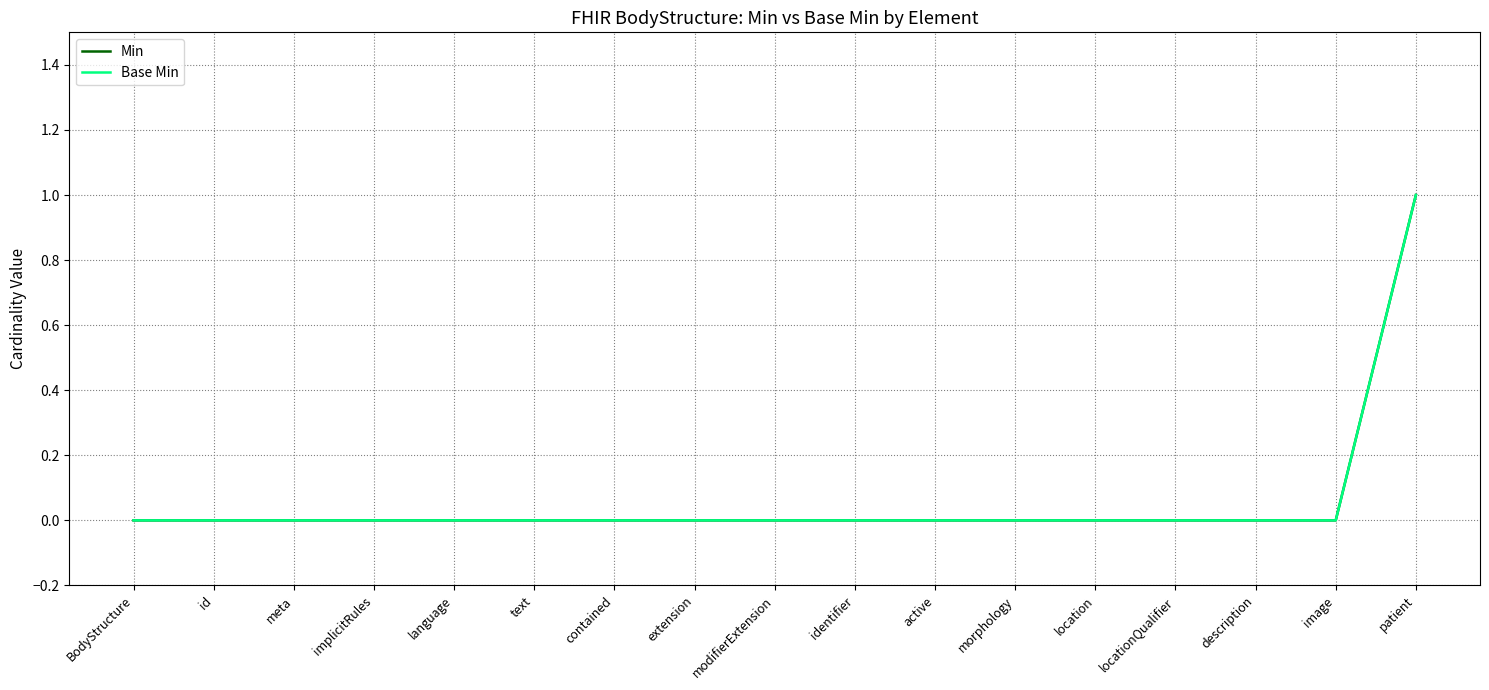

Is this an area chart (filled region under the line)?

No